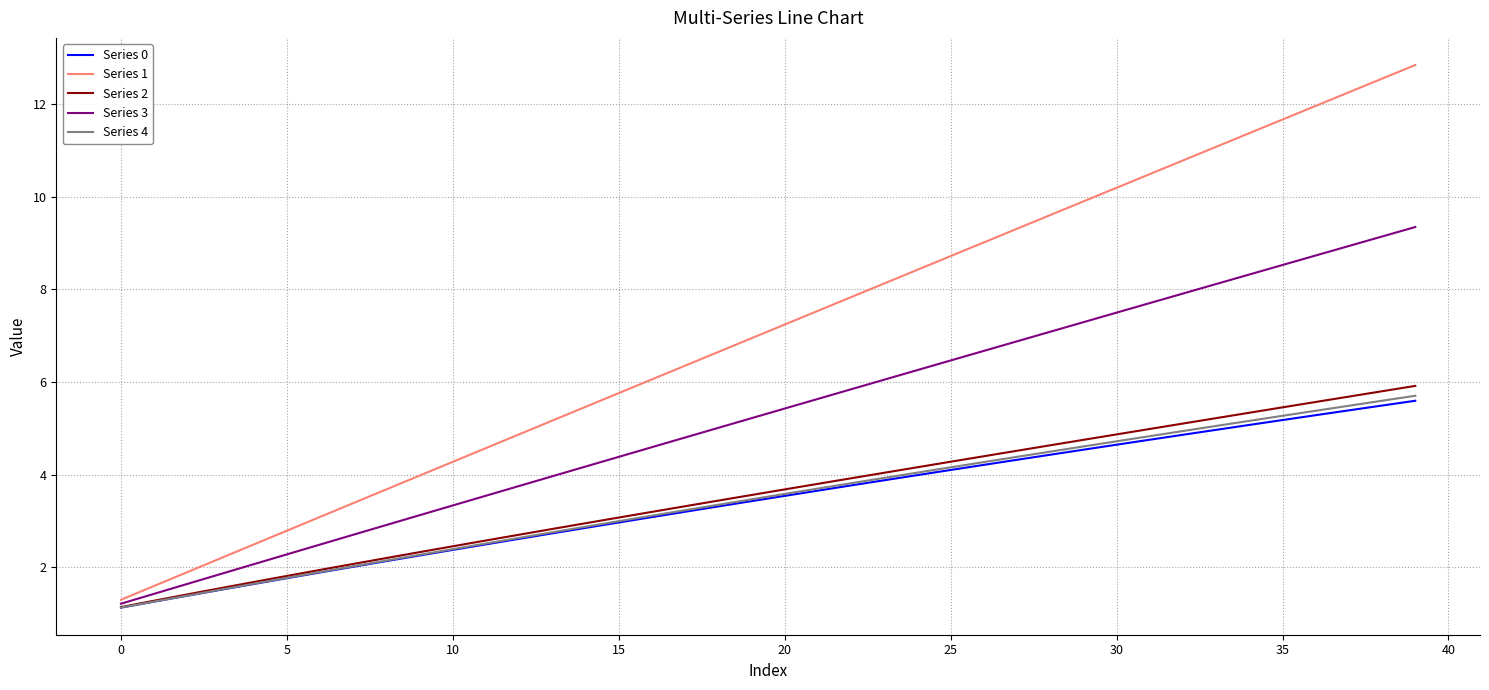

What is the greatest value displayed?

12.8